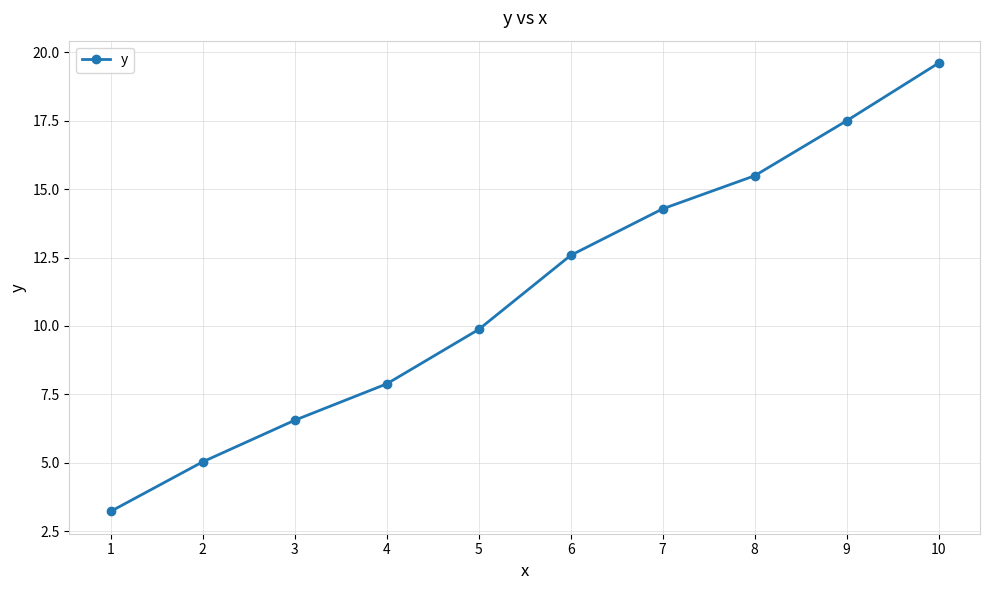

Rank the categories by value from highest to lowest.

10, 9, 8, 7, 6, 5, 4, 3, 2, 1